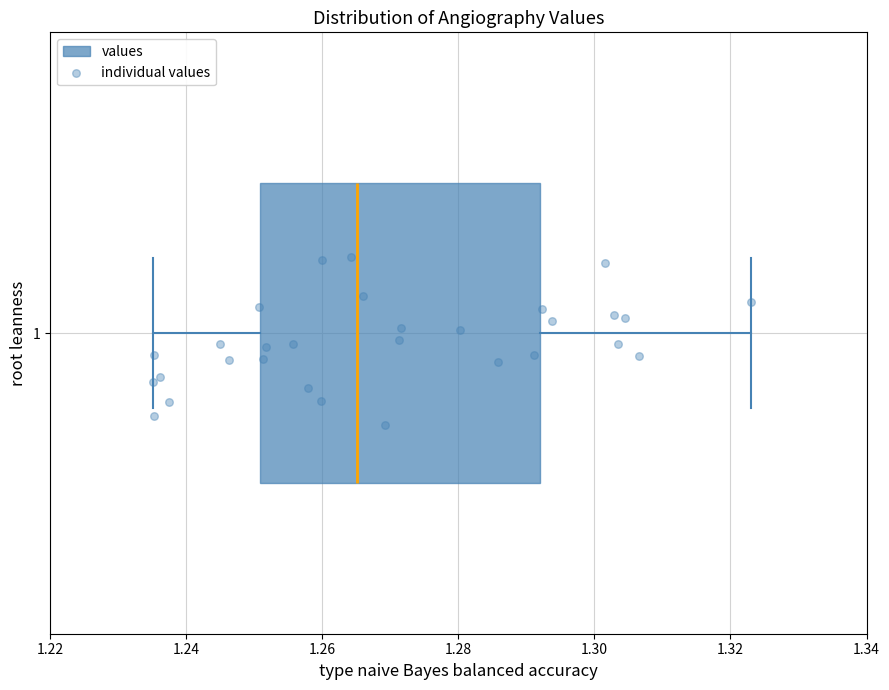

Transcribe this box plot: give where the median line is, the range the box spans, and where the two whiskers end, as read against the x-axis. The values are not printed on the chart, so give them approximately, as read against the axis.

median 1.266, box 1.250 to 1.292, whiskers 1.236 to 1.324